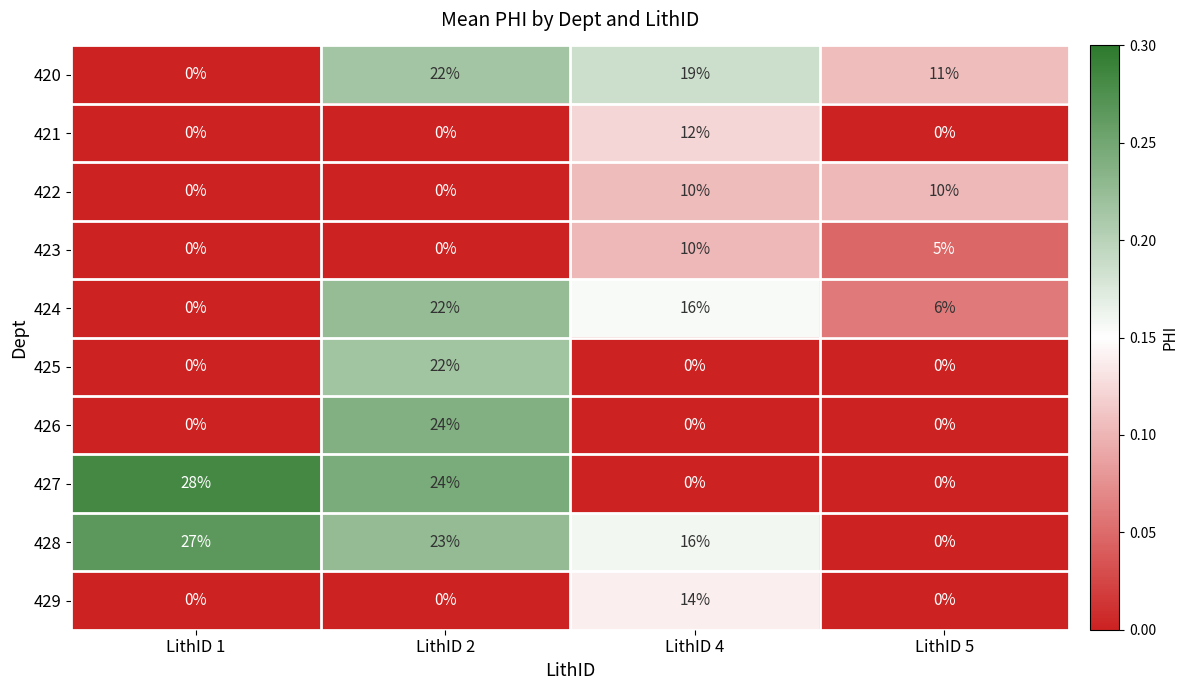

At which category is the sum across all series the highest?

LithID 2